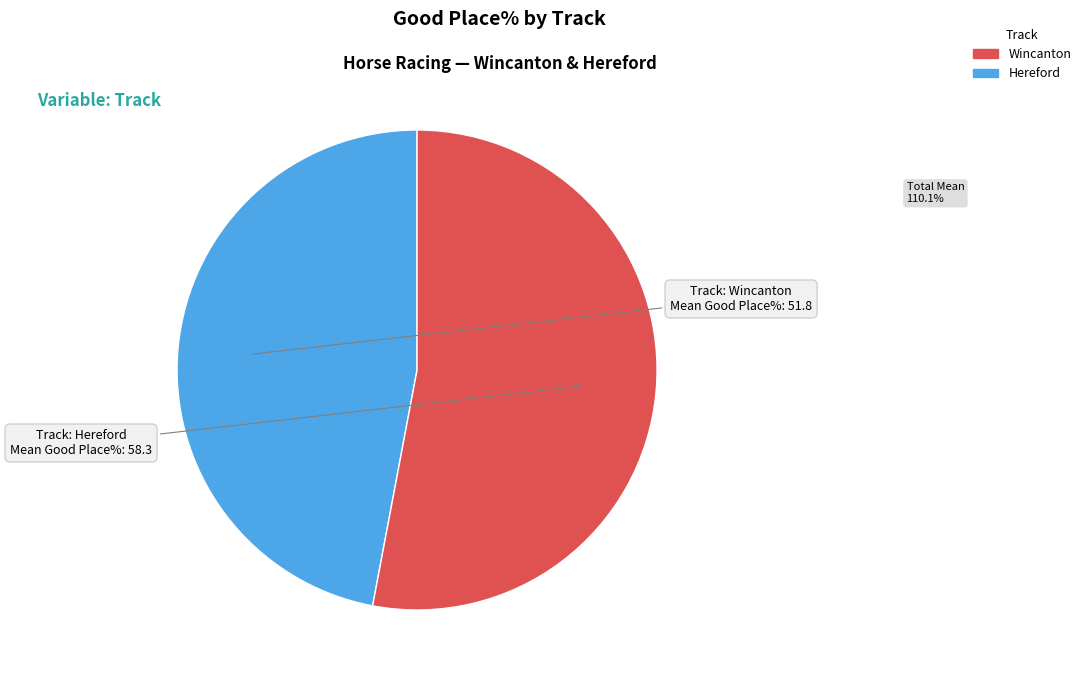

The Hereford slice represents 63% of the pie. True or false?

False